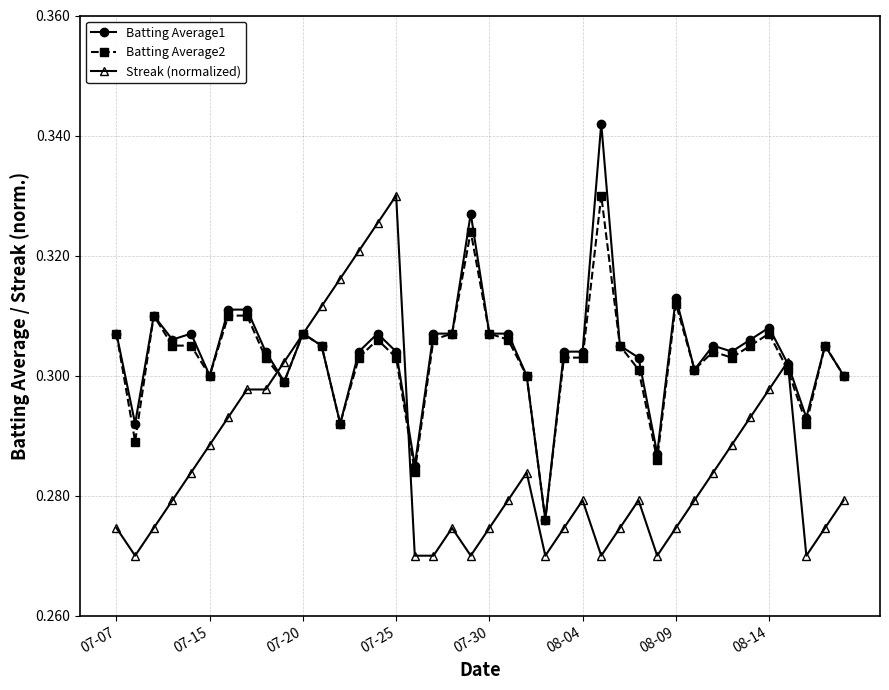

True or false: Batting Average1 and Streak (normalized) intersect in this chart.

True